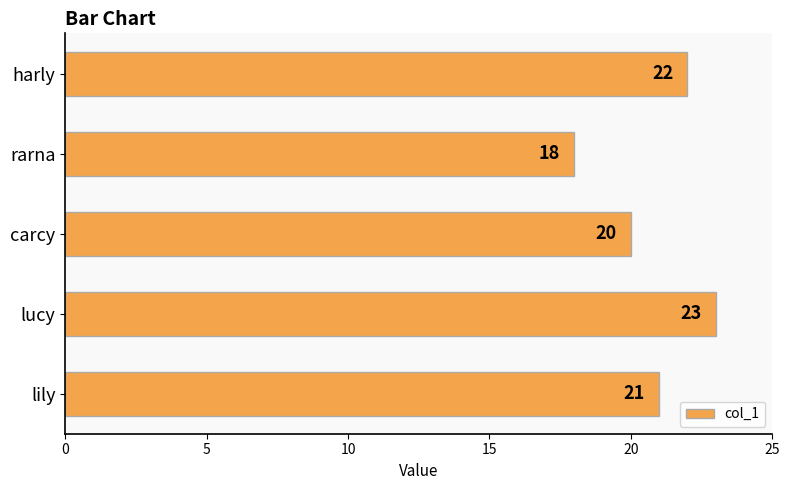

Rank the categories by value from lowest to highest.

rarna, carcy, lily, harly, lucy